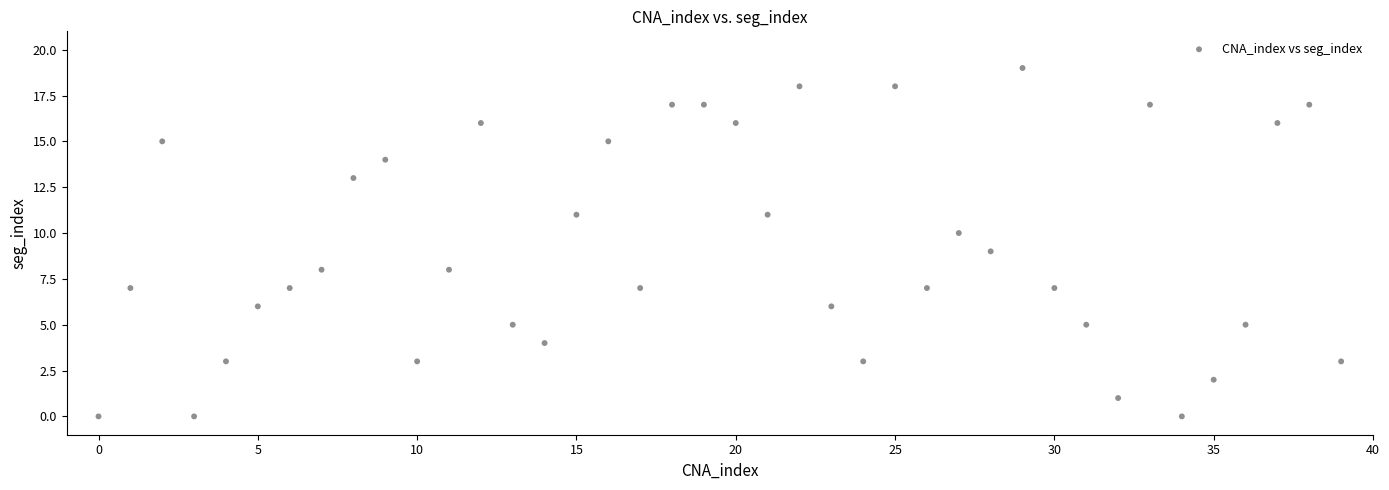

What is the range of Y values (max minus min)?

19